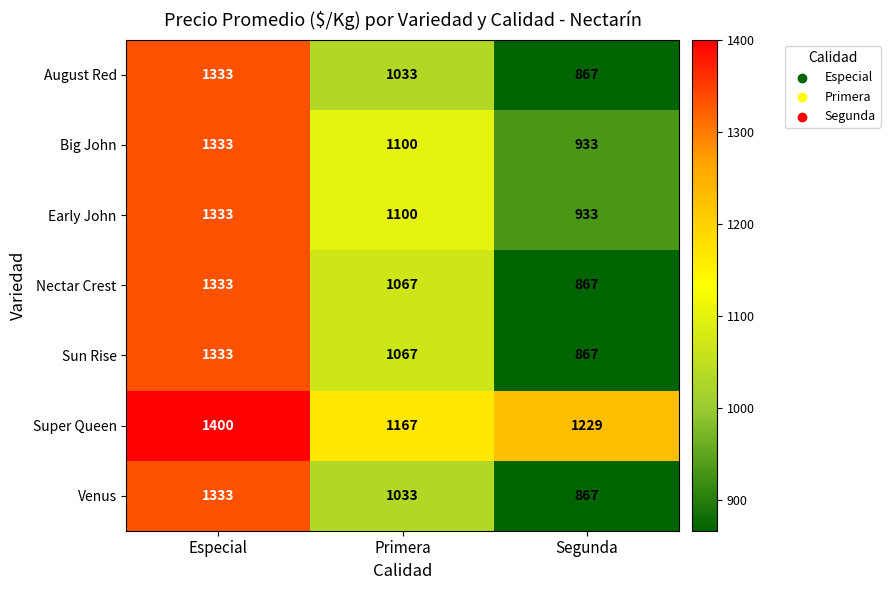

What is the minimum value shown in the chart?

867